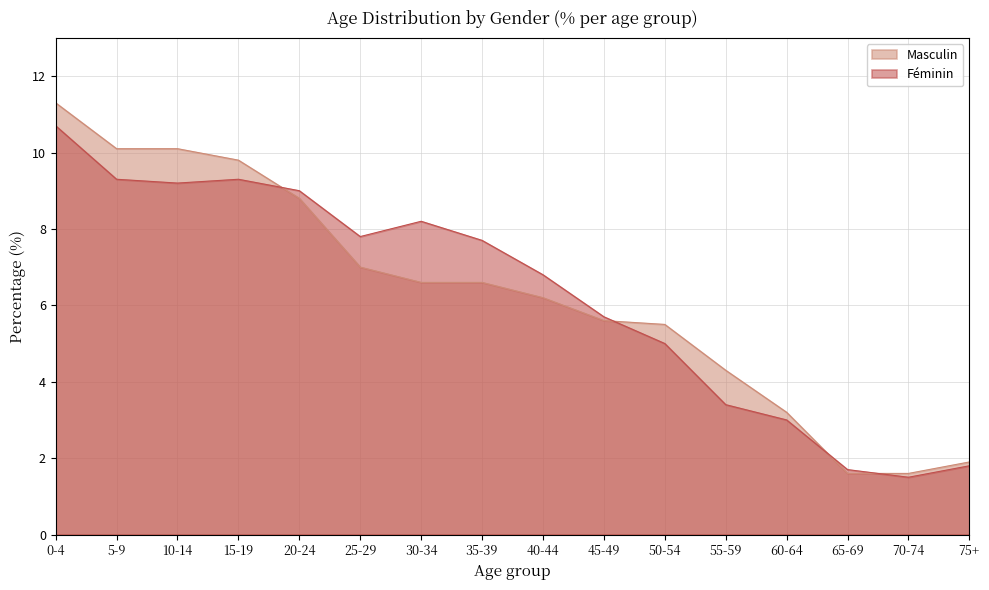

What is the sum of all Féminin values?

100.1